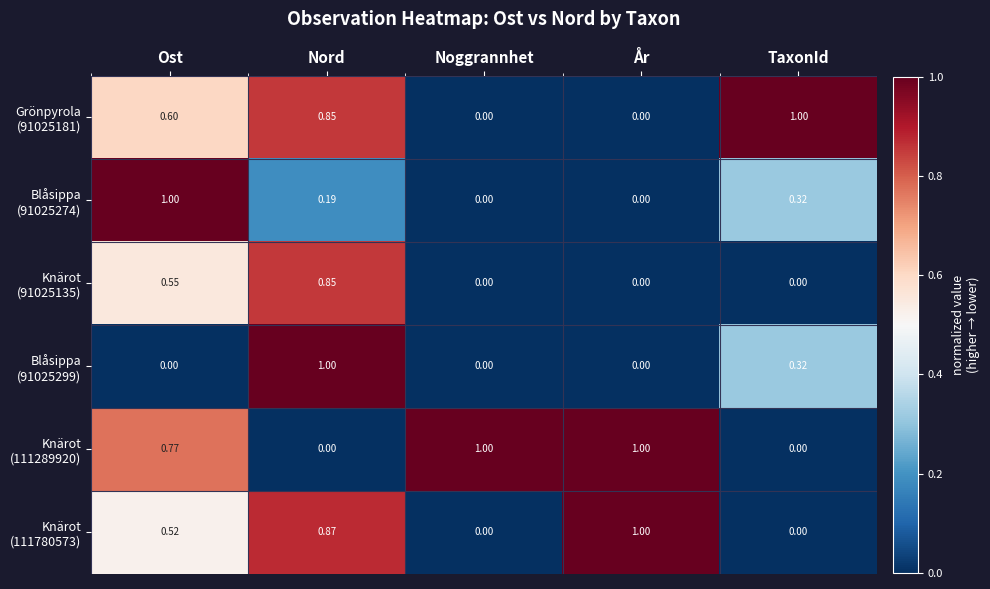

At which category is the sum across all series the highest?

Nord